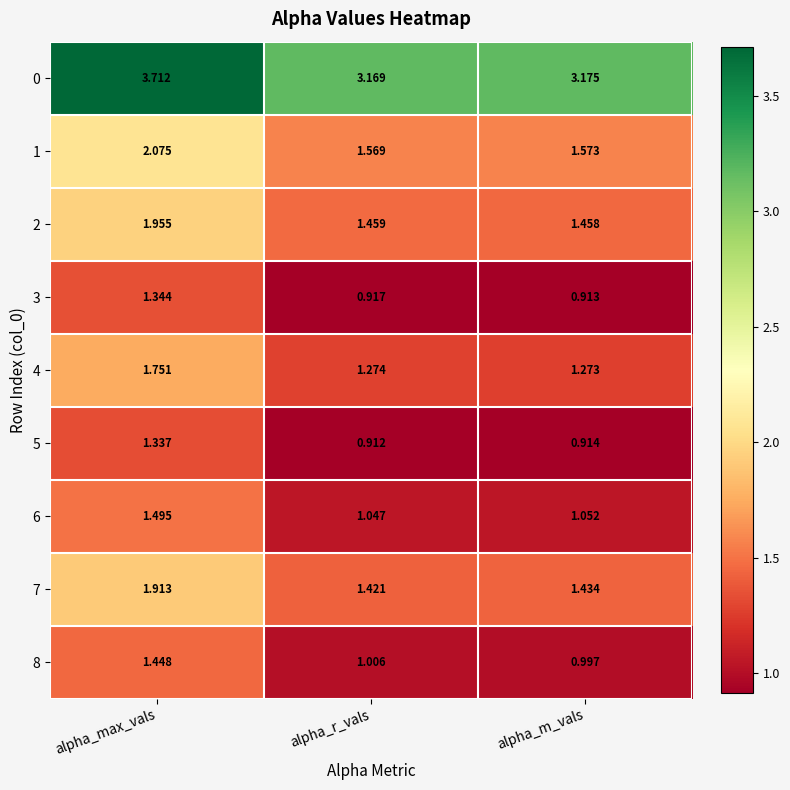

Which series has the largest range (max minus min)?

0